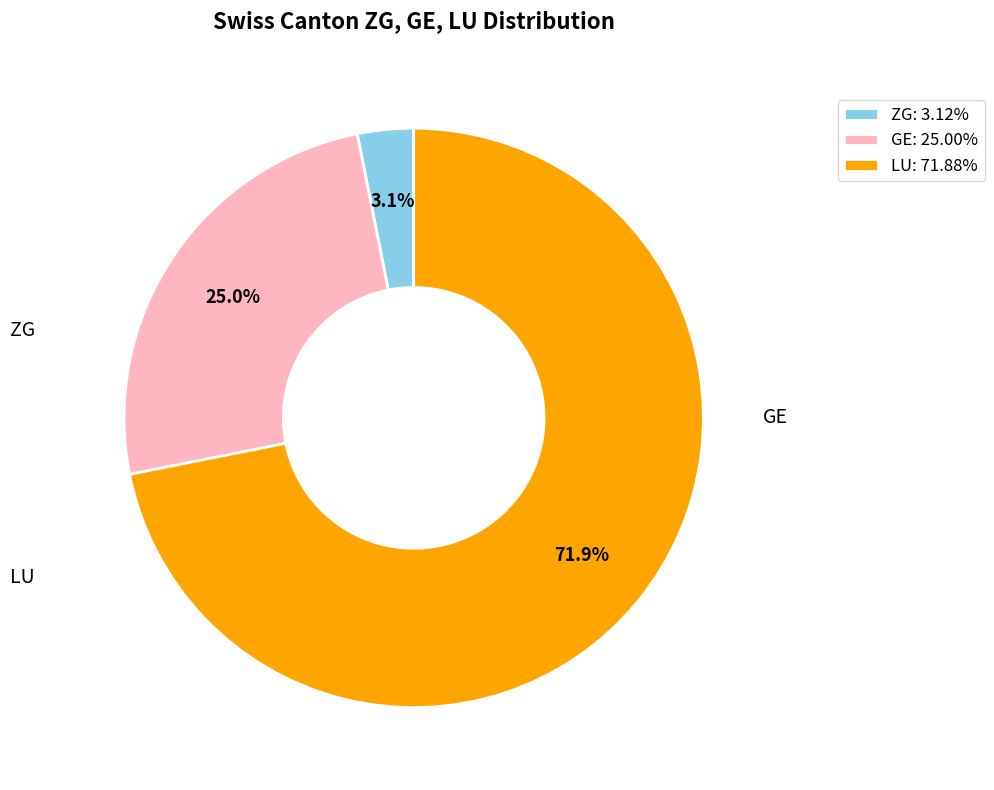

Is the sum of GE: 25.00% and LU: 71.88% greater than half?

Yes